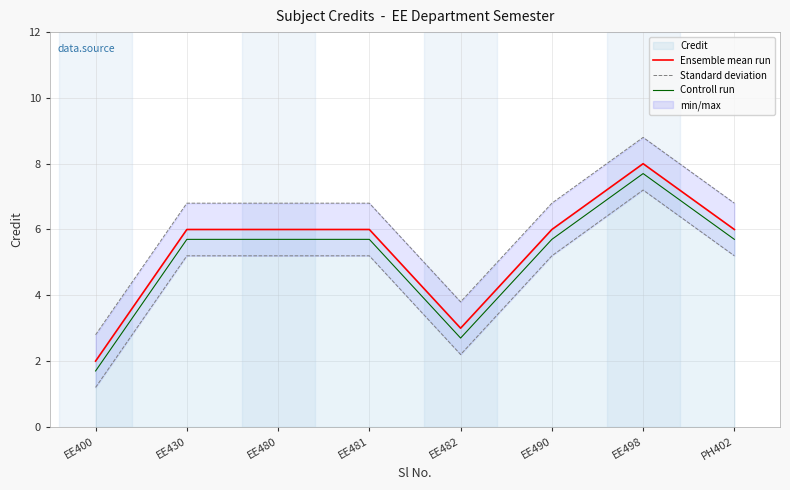

Read the Standard deviation value at EE490.

6.8